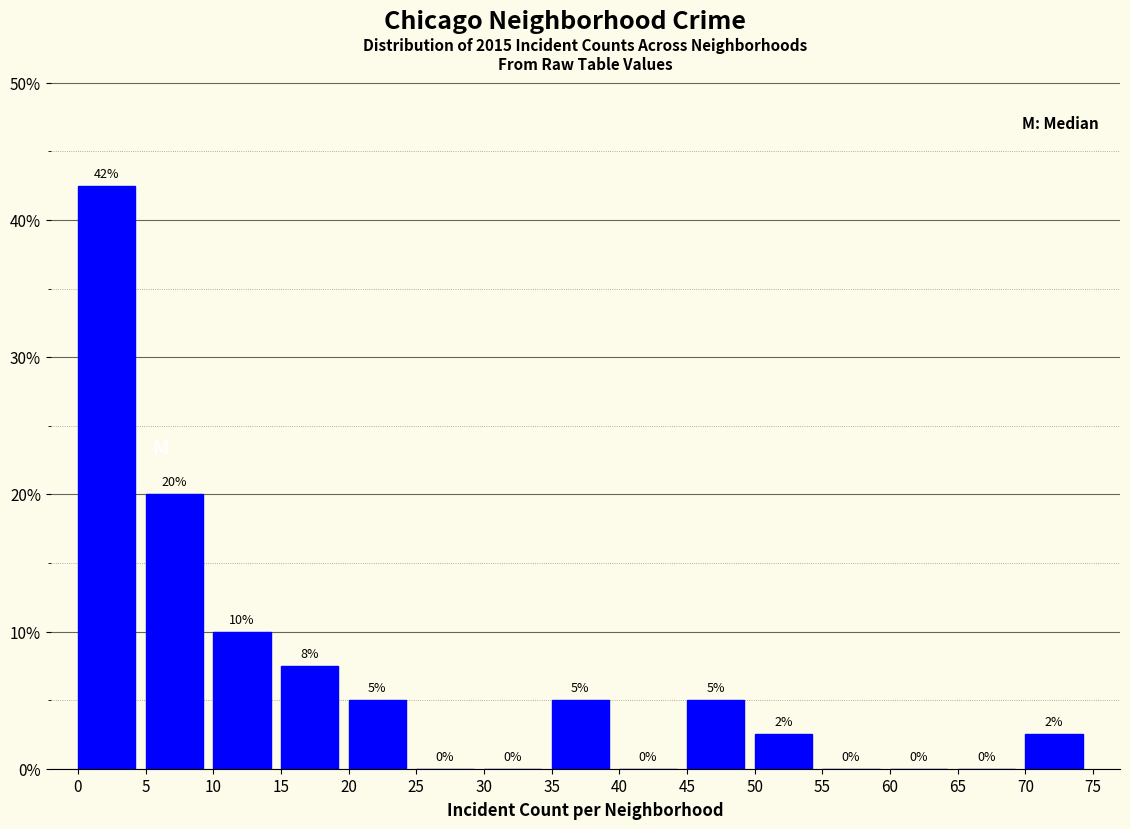

Which range on the x-axis has the tallest bar?

0 to 5